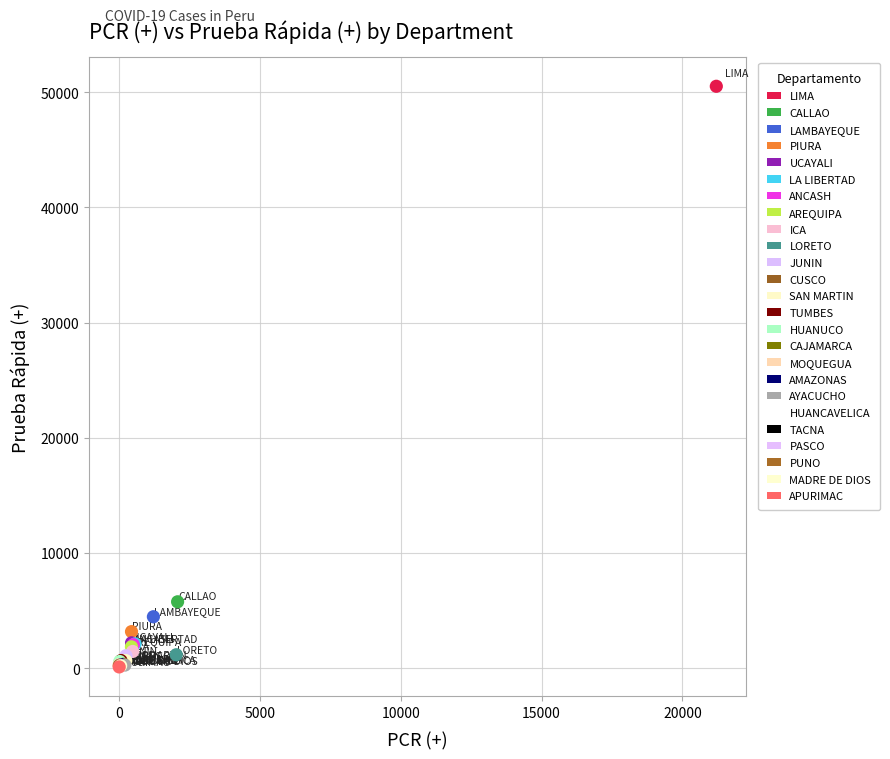

What are all the series names shown in the legend?

LIMA, CALLAO, LAMBAYEQUE, PIURA, UCAYALI, LA LIBERTAD, ANCASH, AREQUIPA, ICA, LORETO, JUNIN, CUSCO, SAN MARTIN, TUMBES, HUANUCO, CAJAMARCA, MOQUEGUA, AMAZONAS, AYACUCHO, HUANCAVELICA, TACNA, PASCO, PUNO, MADRE DE DIOS, APURIMAC